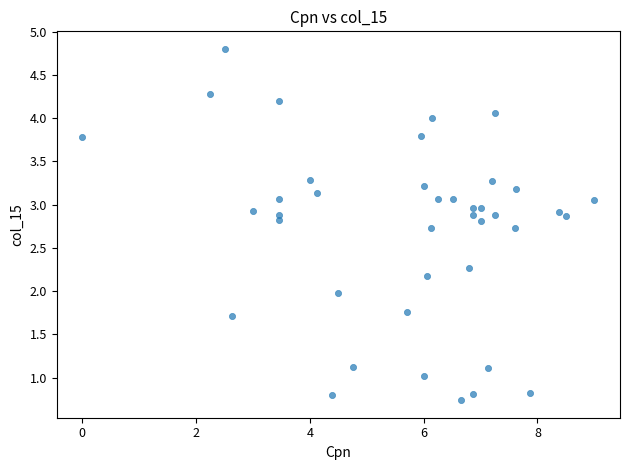

What is the range of X values (max minus min)?

9.0